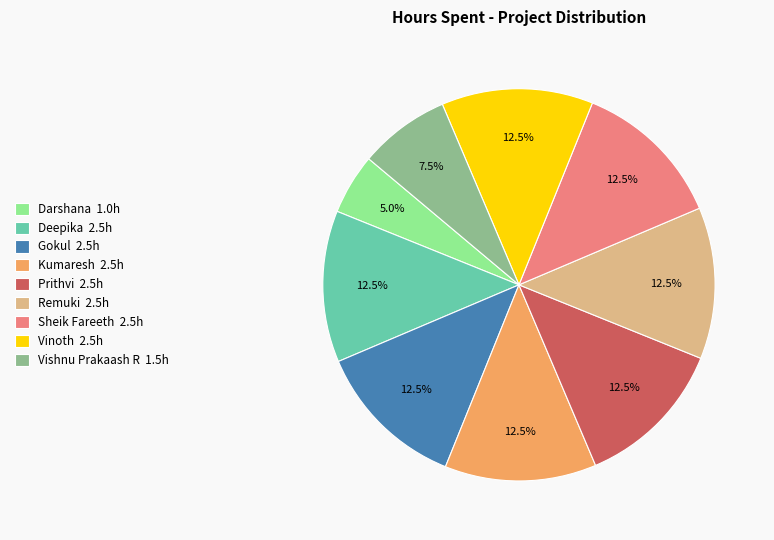

Is there any slice that represents more than half of the pie?

No